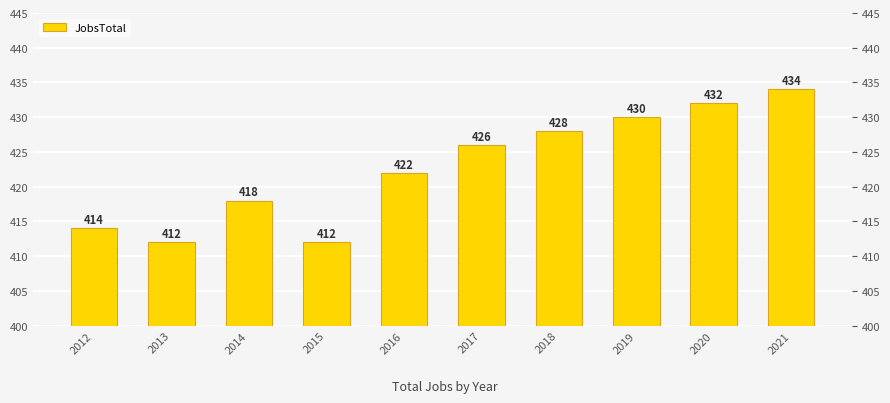

Reading right to left, list all the values displayed in this chart.

434	432	430	428	426	422	412	418	412	414